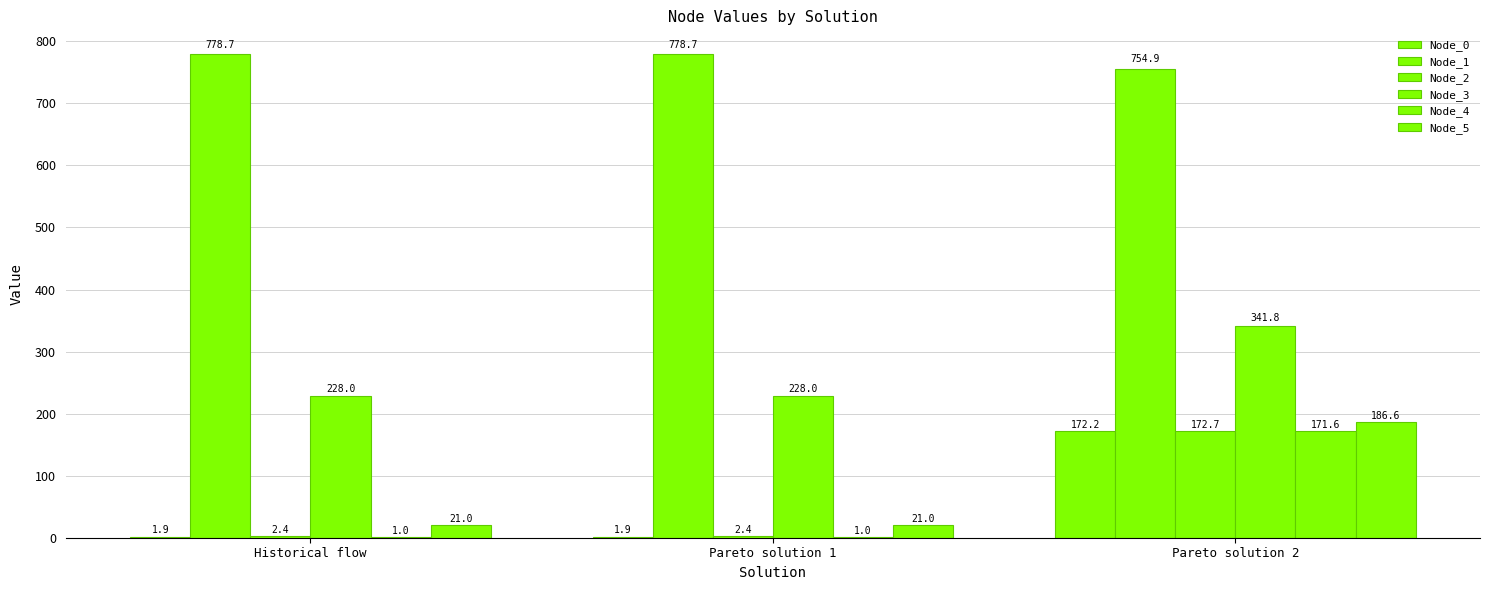

How many data points in Node_1 are above 778?

2